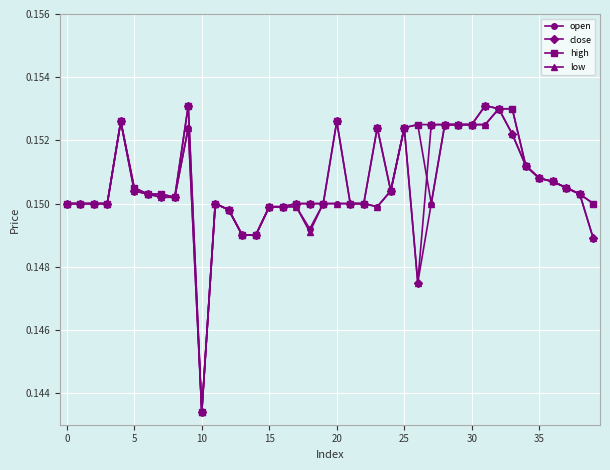

Count the close values in the range 0 to 1.

40